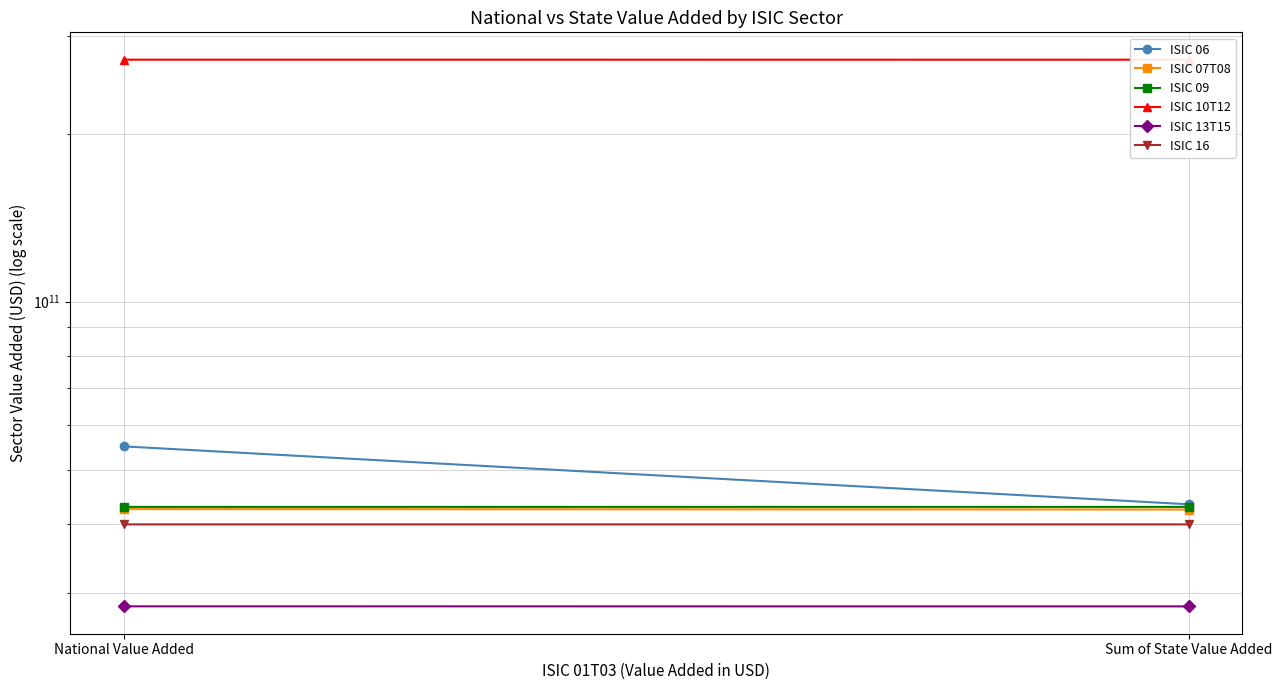

What position from the right is Sum of State Value Added?

1